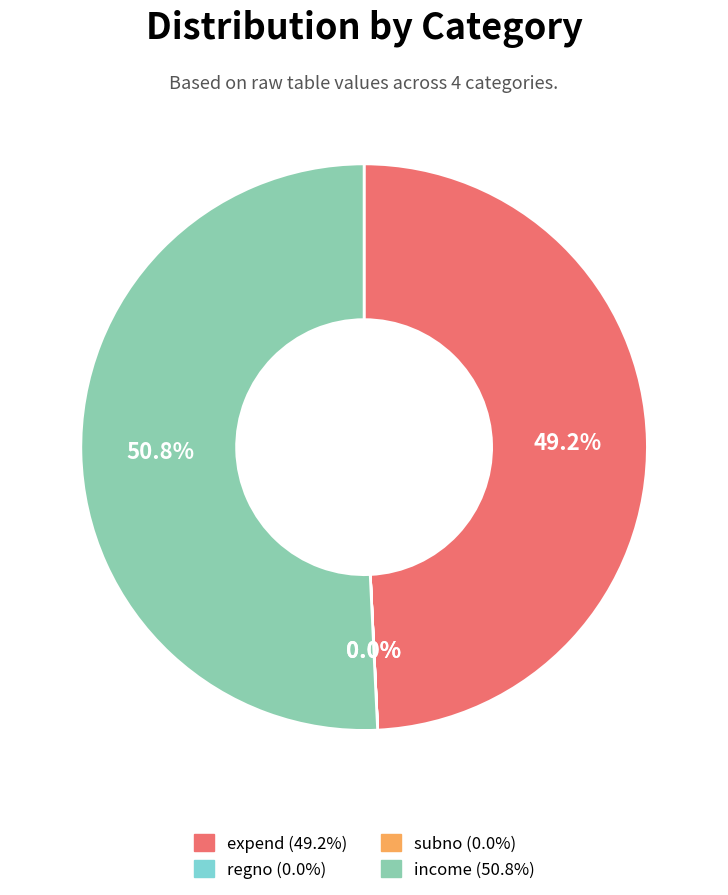

To the nearest percent, what is the average slice percentage?

25%